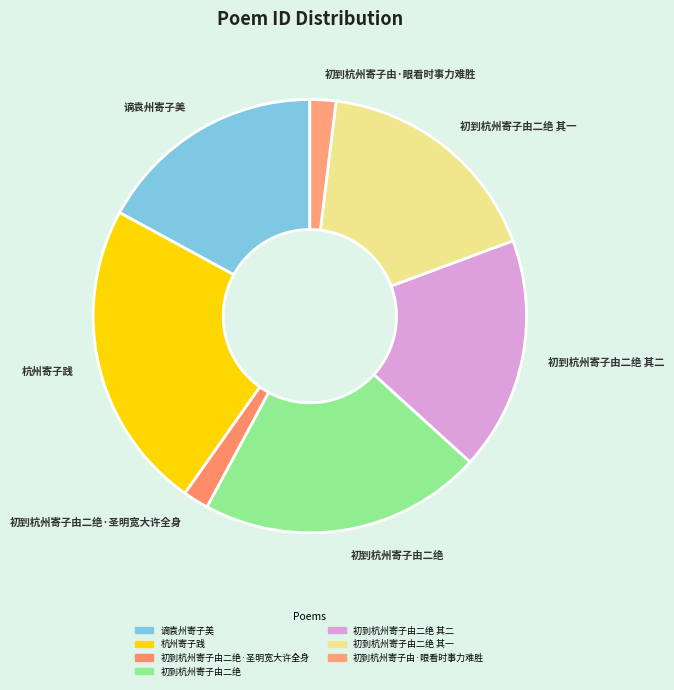

Which has a higher value, 初到杭州寄子由二绝 or 初到杭州寄子由二绝·圣明宽大许全身?

初到杭州寄子由二绝